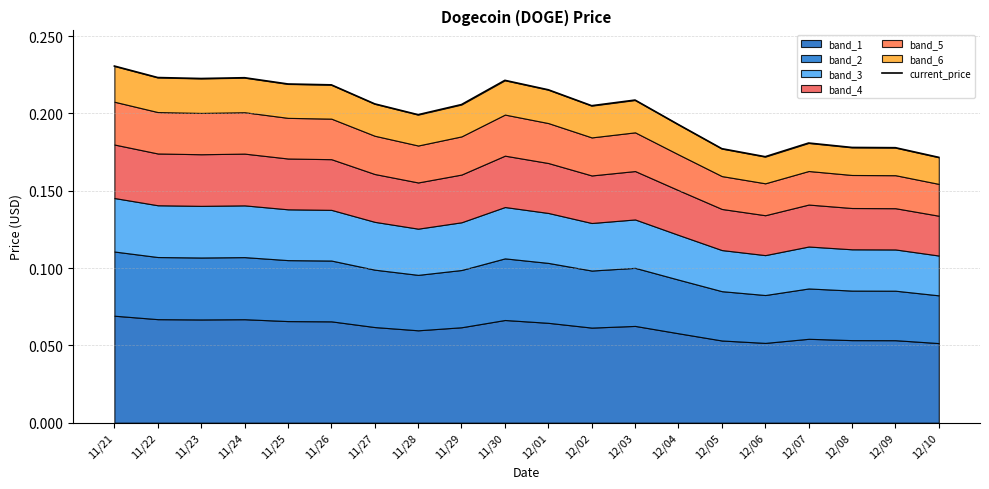

Which has a higher value, 11/26 or 12/01?

11/26